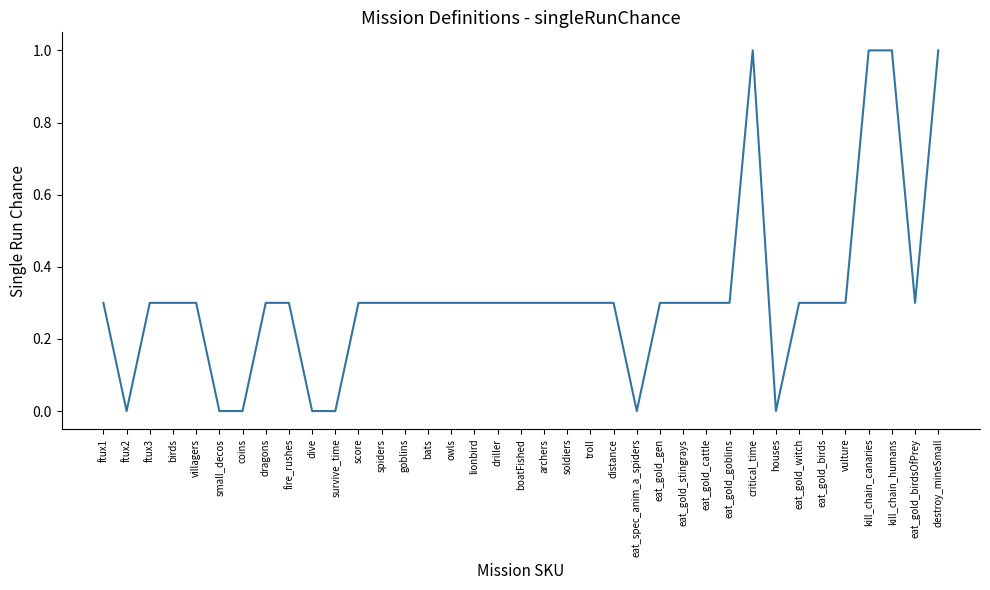

Between eat_gold_birds and coins, which is larger?

eat_gold_birds